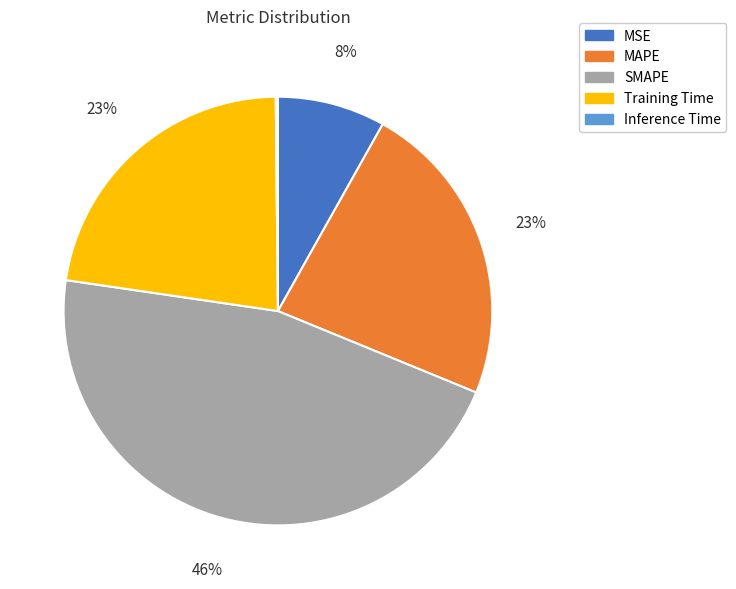

Does MSE represent more than half of the total?

No